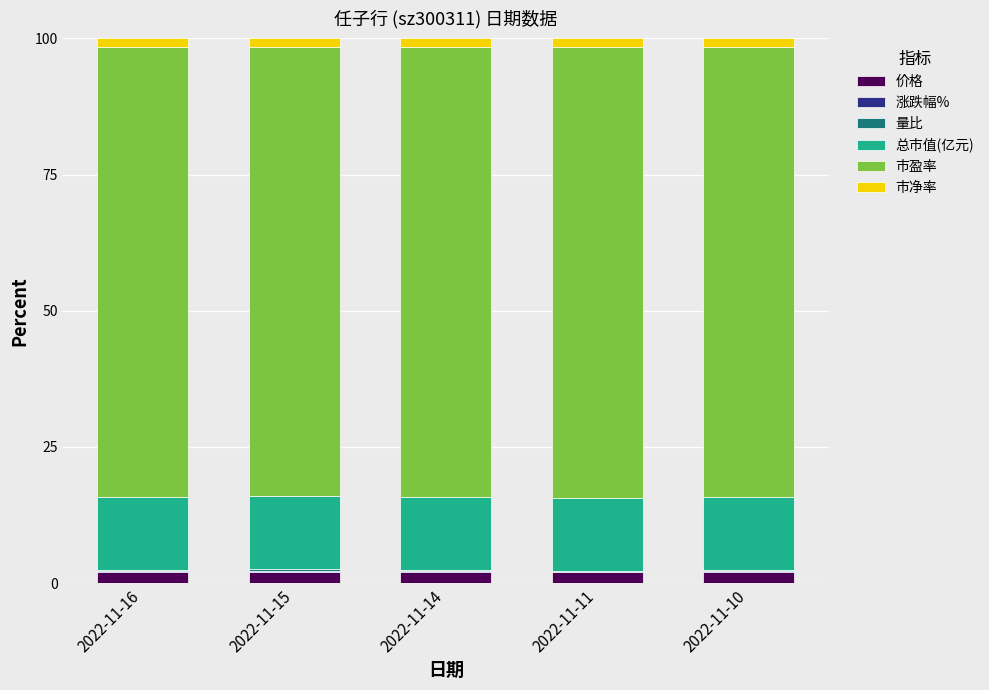

What is the maximum value for 价格?

2.0